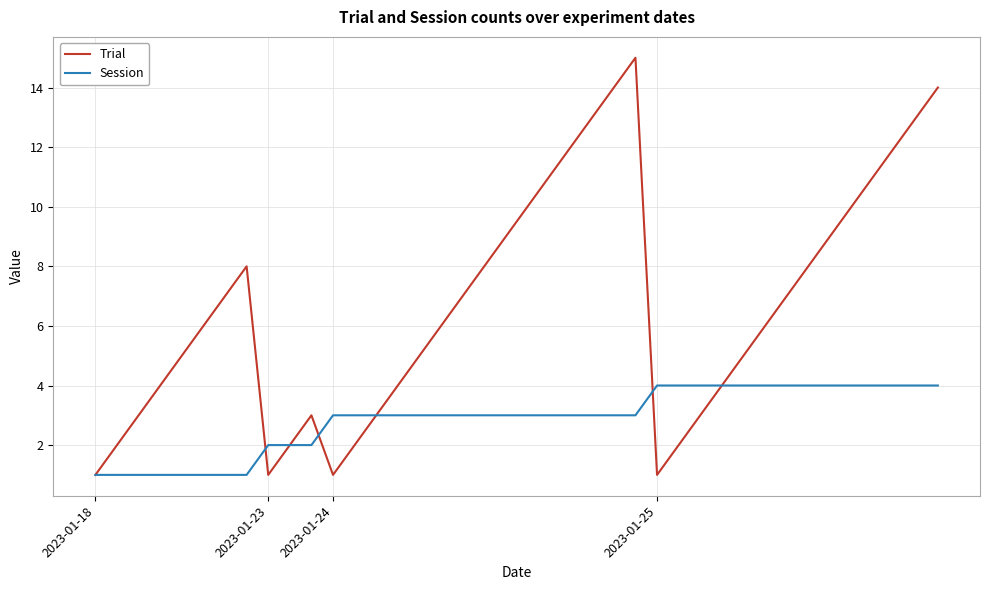

Rank the series by their average value, from highest to lowest.

Trial, Session